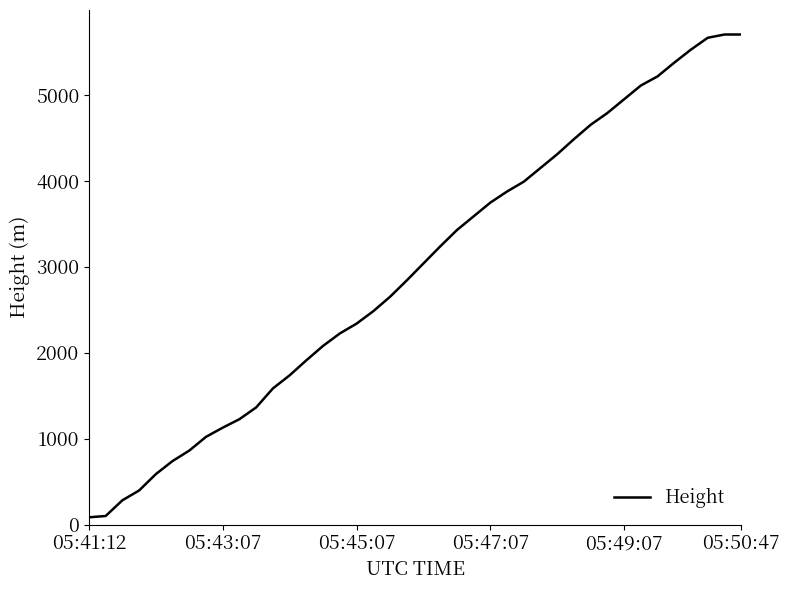

What is the difference between the maximum and minimum values?

5623.6